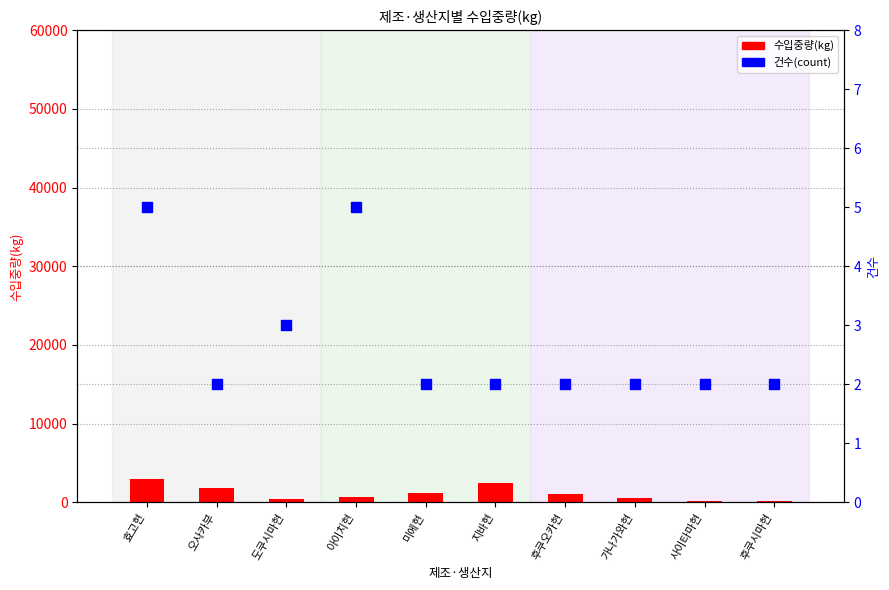

At how many categories does at least one series exceed 1839?

2